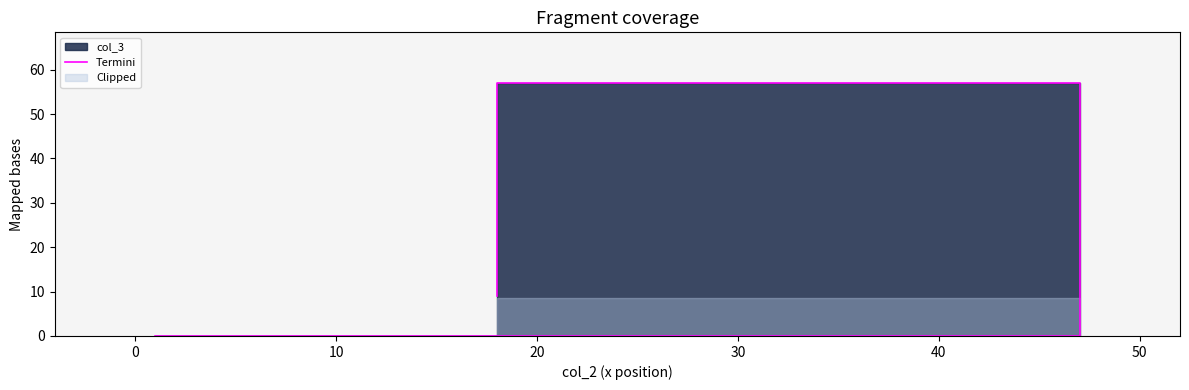

Is it true that the value at 10 is 2?

False